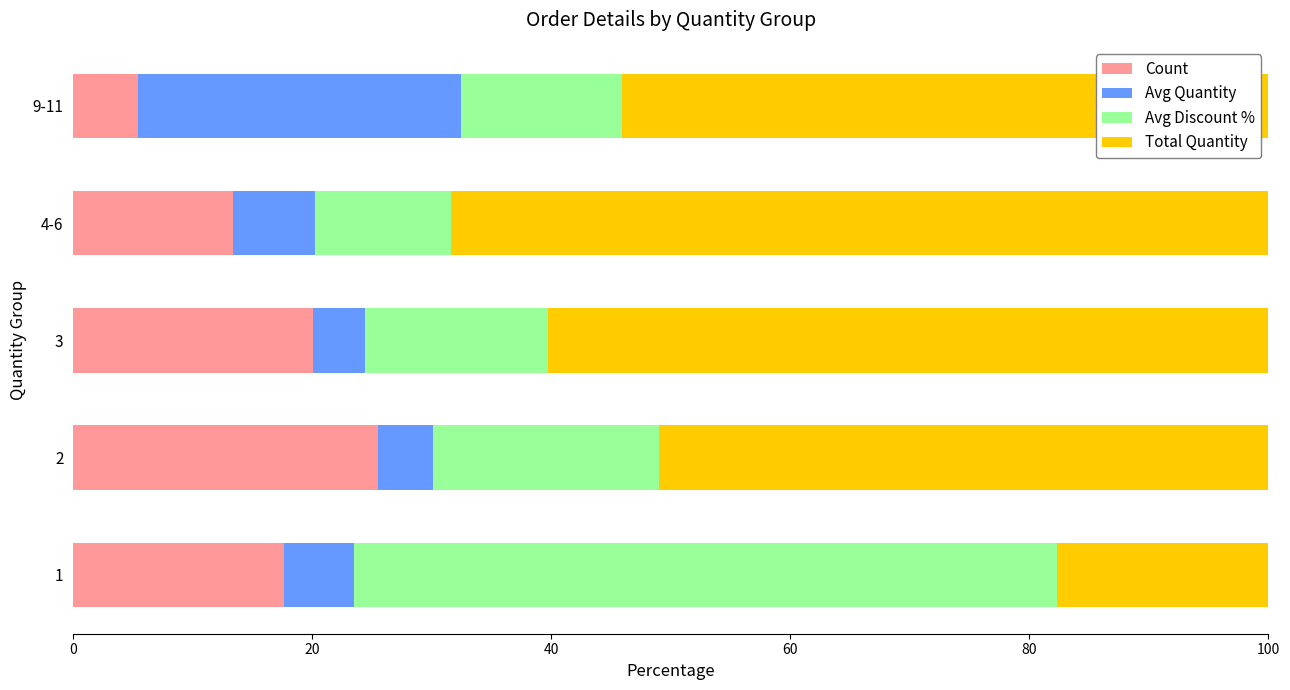

What is the maximum value for Count?

25.5